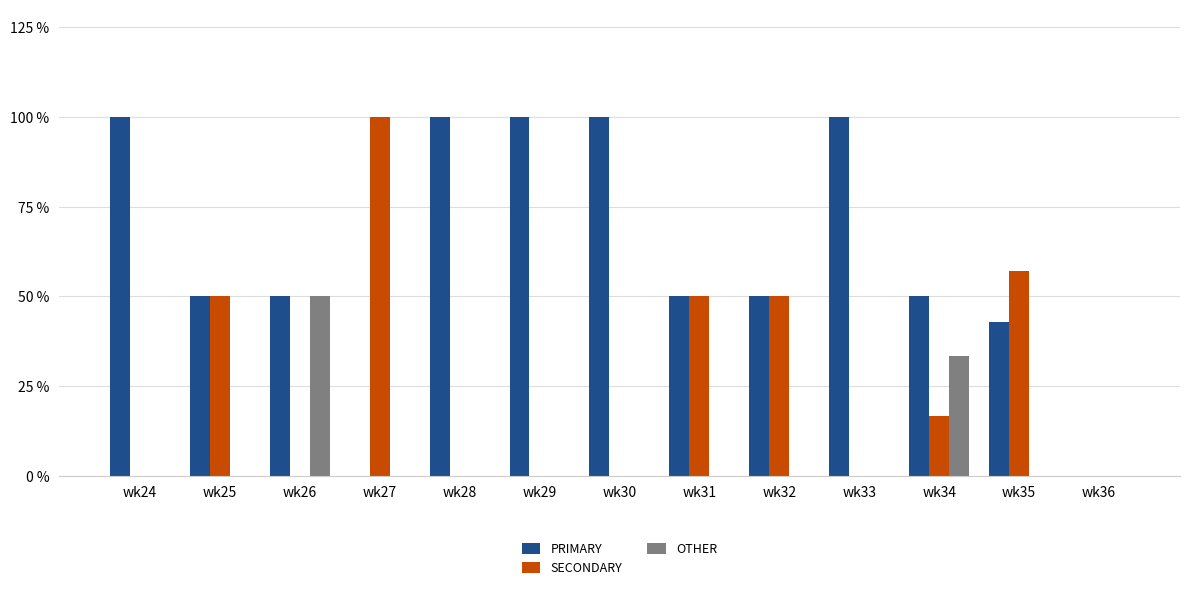

Is the value of PRIMARY at wk32 greater than the value of SECONDARY at wk36?

Yes